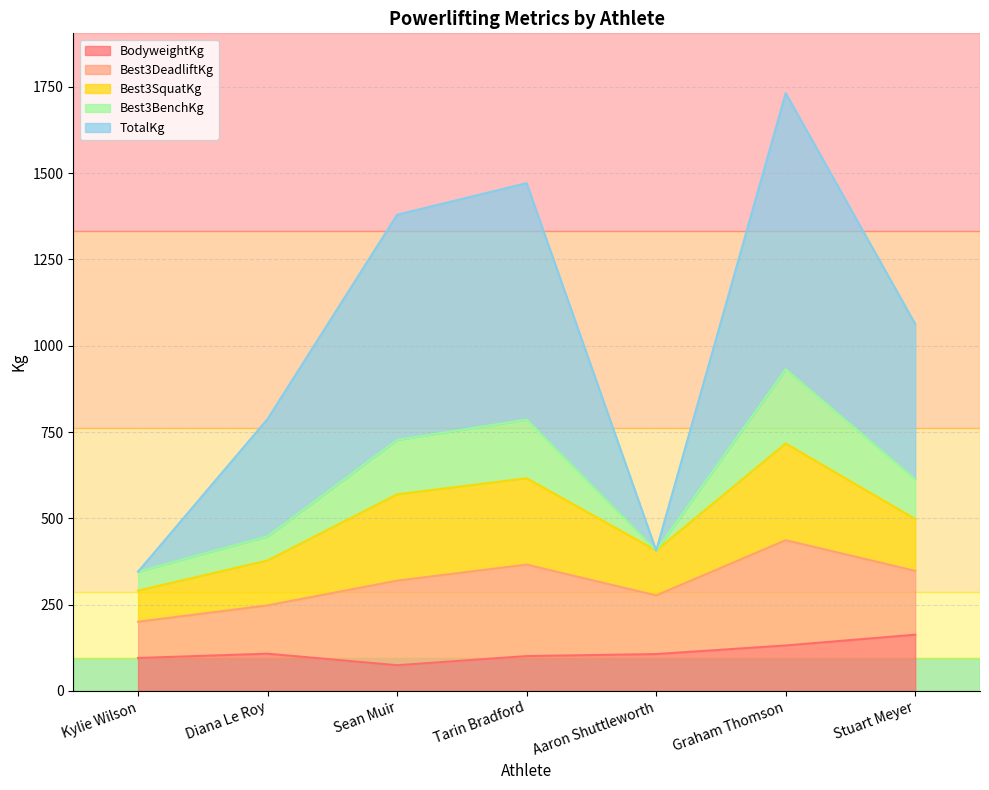

What is the value of the BodyweightKg point at the 1st from the left?

95.4